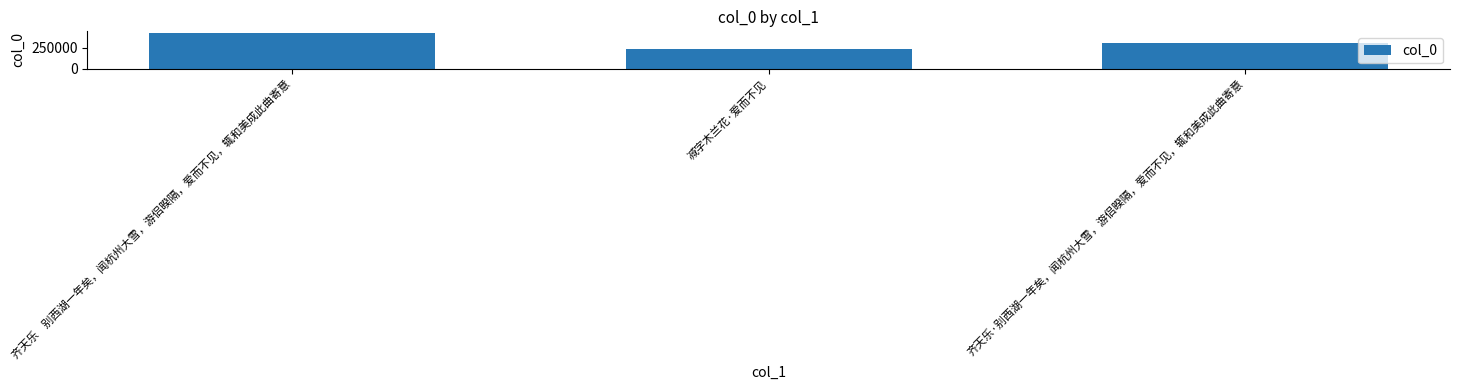

What is the label of the 3rd bar from the right?

齐天乐    别西湖一年矣，闻杭州大雪，游侣暌隔，爱而不见，辄和美成此曲寄意